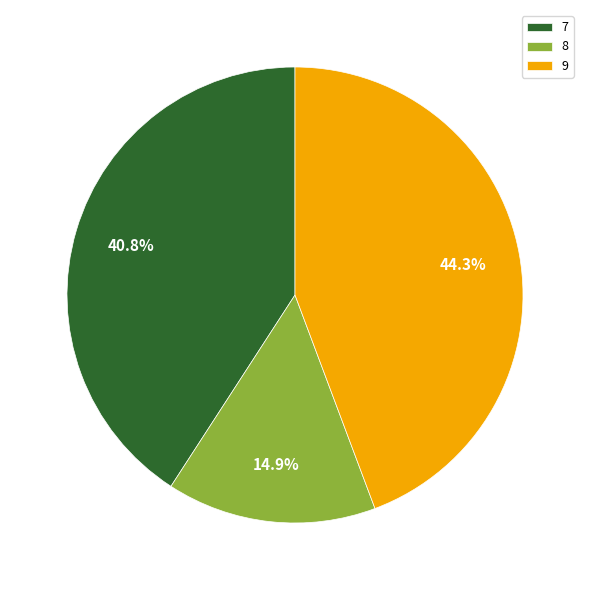

Is 8 the majority of the pie?

No